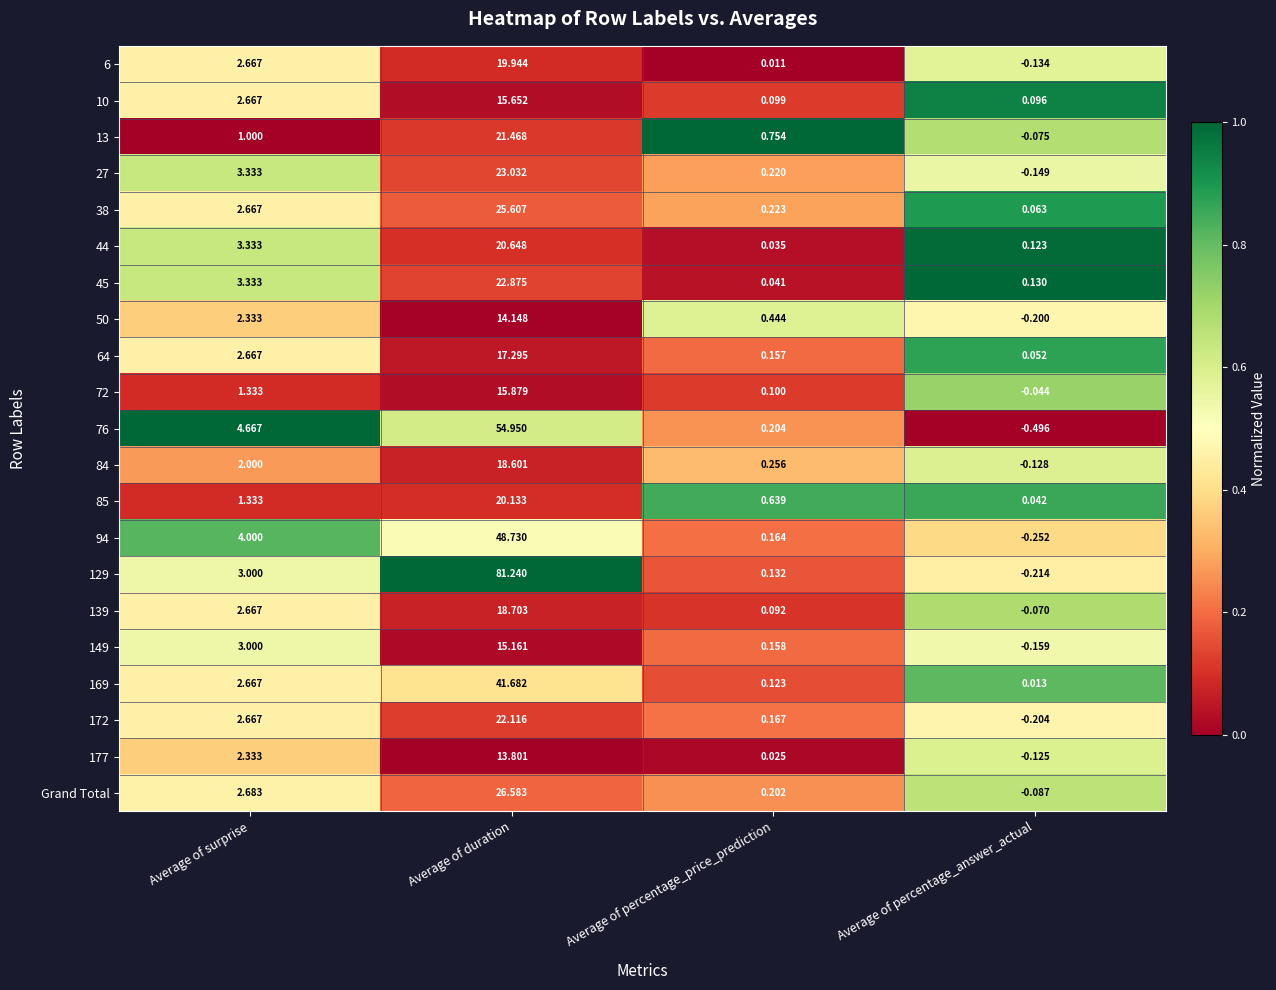

Is the value of 6 at Average of surprise greater than the value of 27 at Average of percentage_price_prediction?

Yes